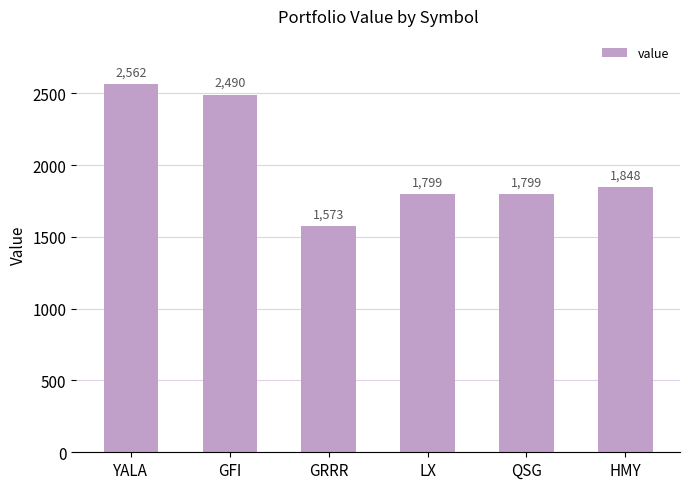

Between HMY and GFI, which is larger?

GFI